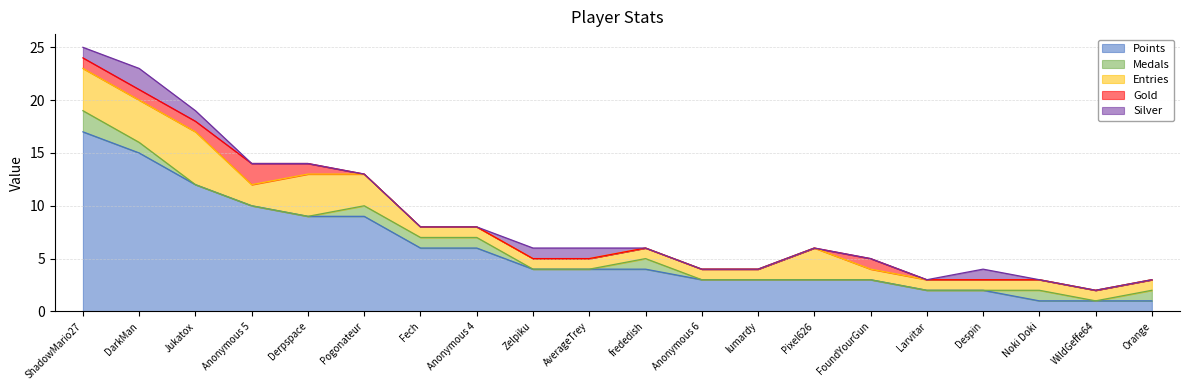

True or false: Silver has more than 2 interior local peaks.

False